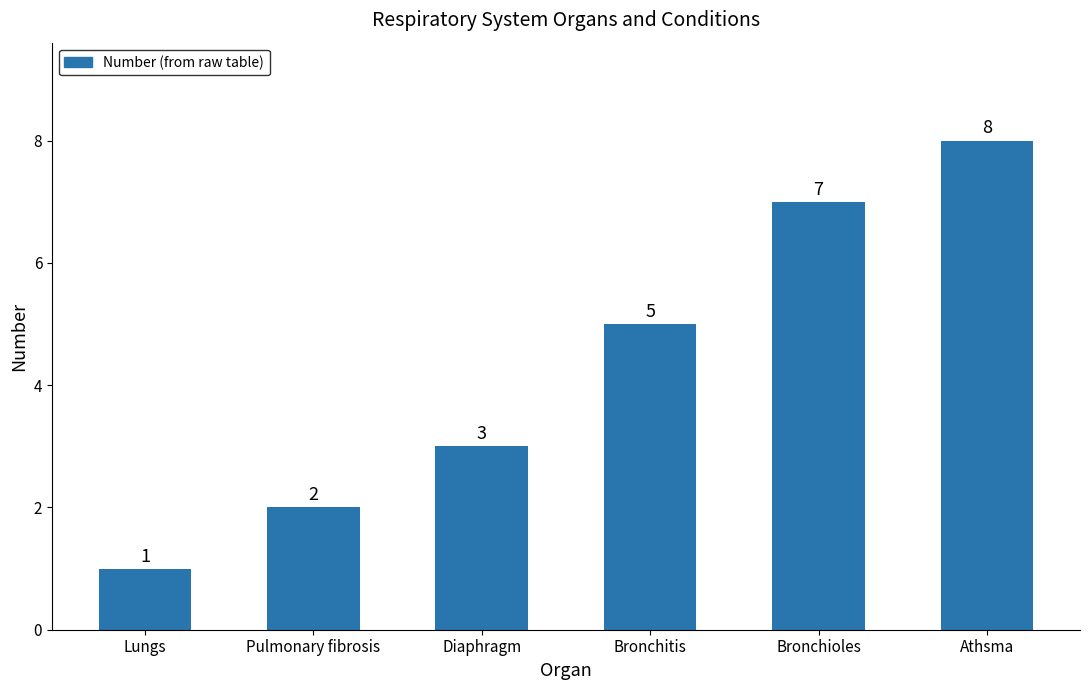

The chart shows a value of 1 at Bronchitis. True or false?

False